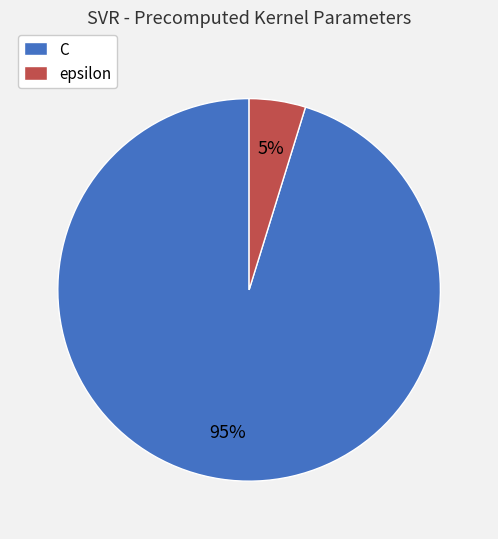

True or false: C accounts for 95% of the total.

True